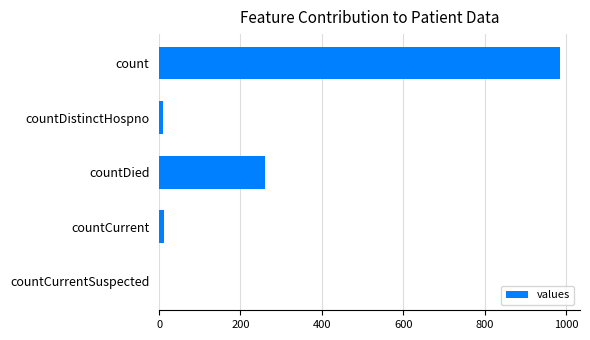

What is the sum of all values?

1267